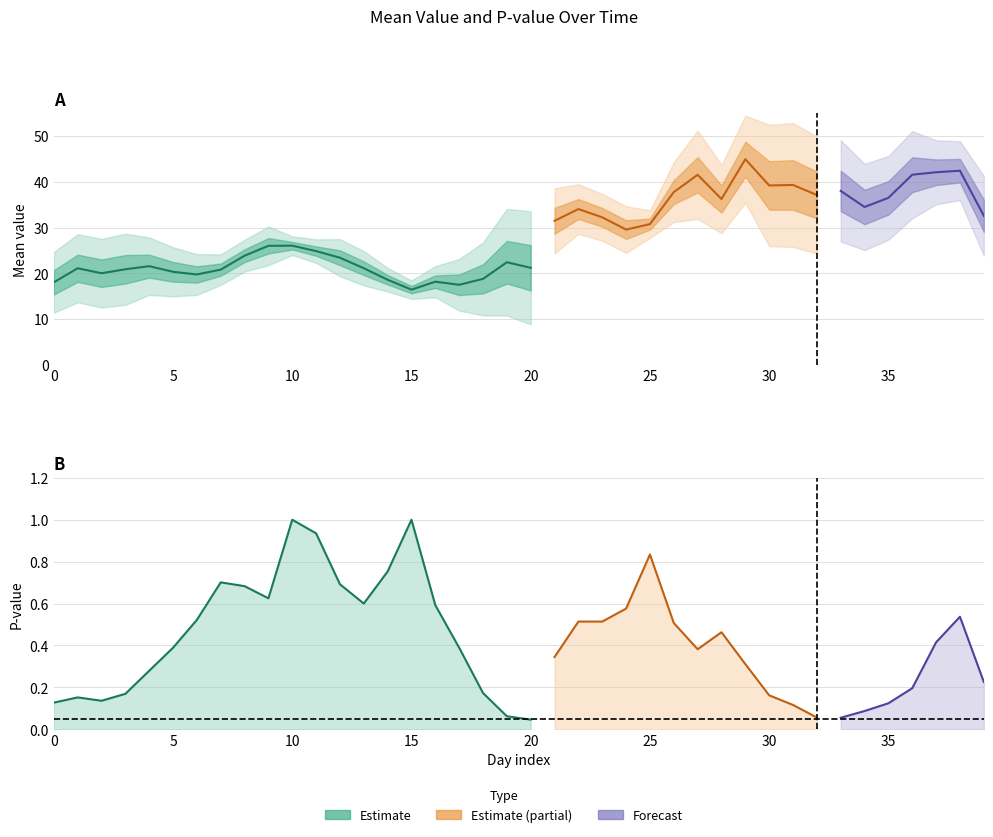

True or false: mean has a value of 17.5 at 17.

True